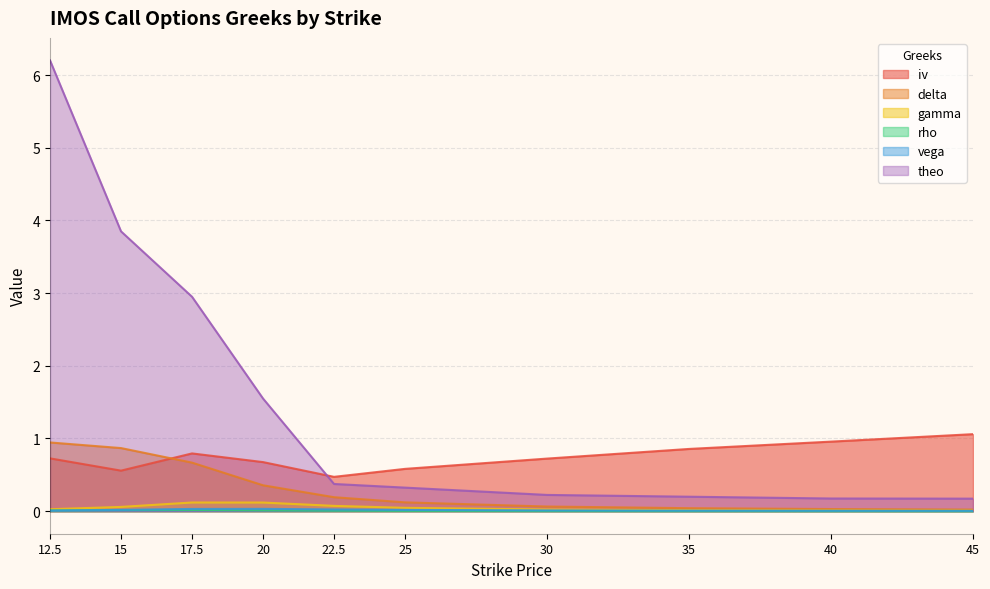

Which series has the largest total across all categories?

theo